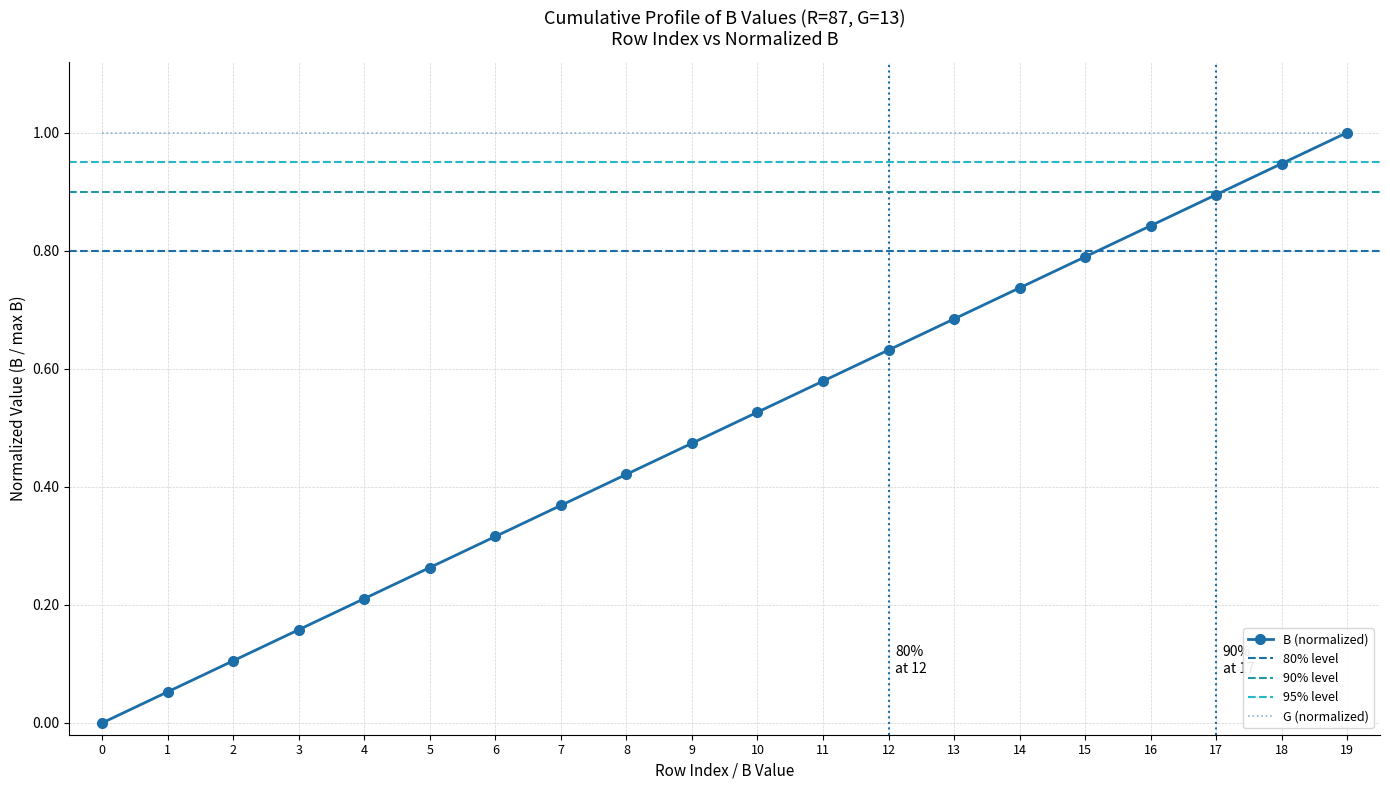

Which category has the highest value across all series?

19